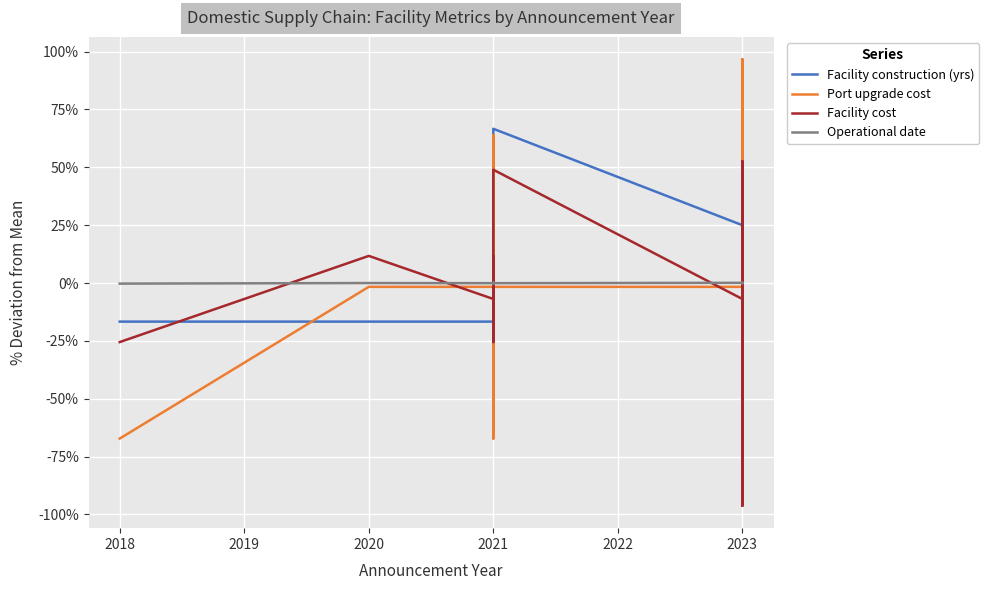

What are all the series names shown in the legend?

Facility construction (yrs), Port upgrade cost, Facility cost, Operational date